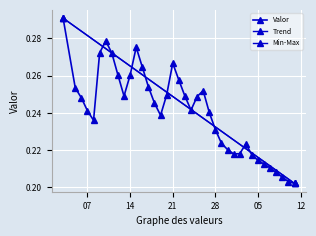

Reading left to right, extract all data points from this chart.

0.3	0.3	0.2	0.2	0.2	0.3	0.3	0.3	0.3	0.2	0.3	0.3	0.3	0.3	0.2	0.2	0.2	0.3	0.3	0.2	0.2	0.2	0.3	0.2	0.2	0.2	0.2	0.2	0.2	0.2	0.2	0.2	0.2	0.2	0.2	0.2	0.2	0.2